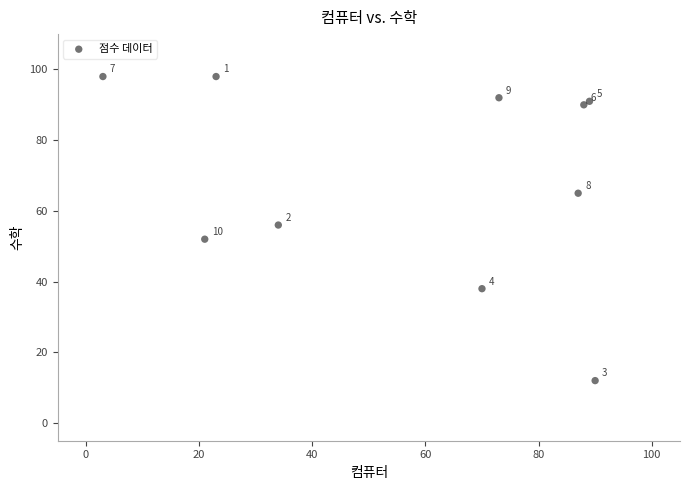

What Y value in the scatter plot is closest to 55?

56